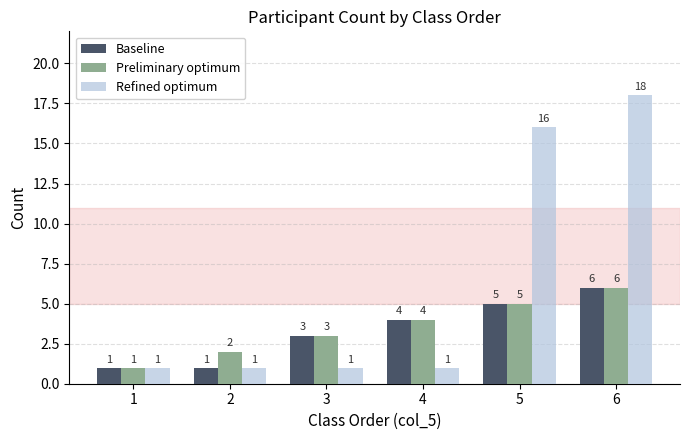

What is the sum of all Baseline values?

20